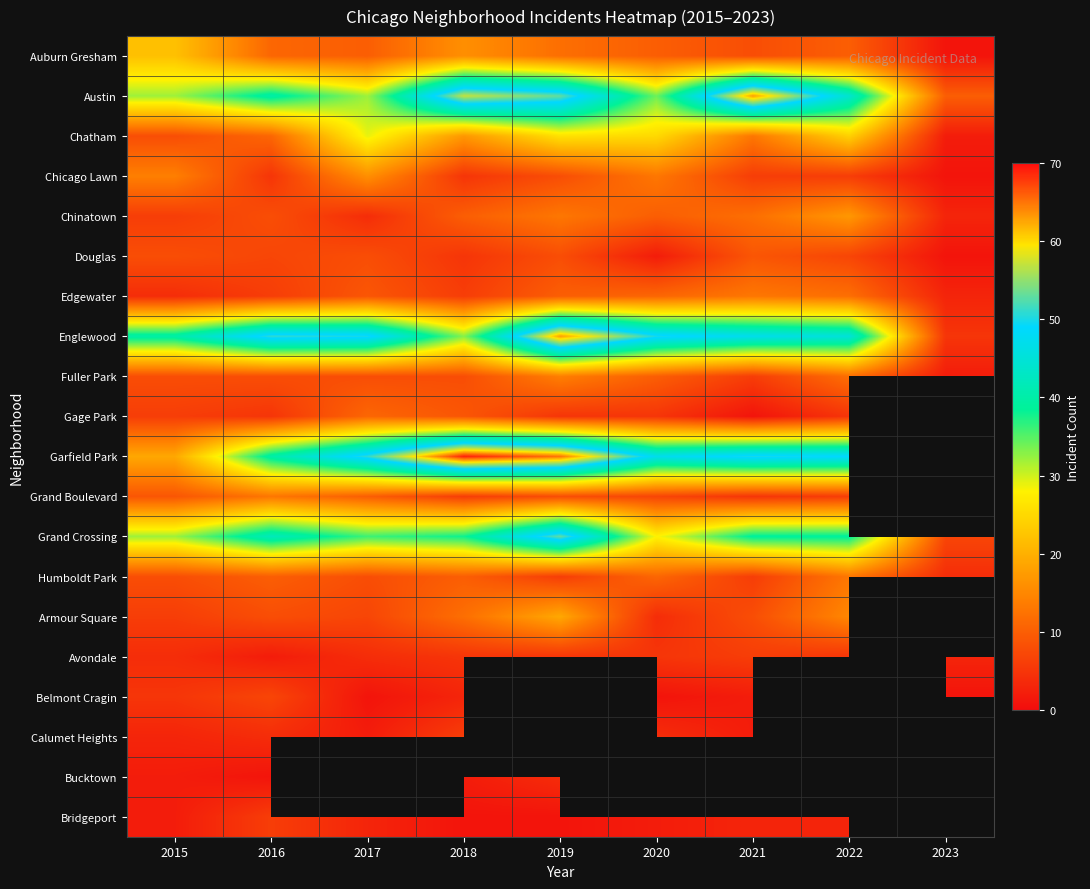

At how many categories does at least one series exceed 55?

3